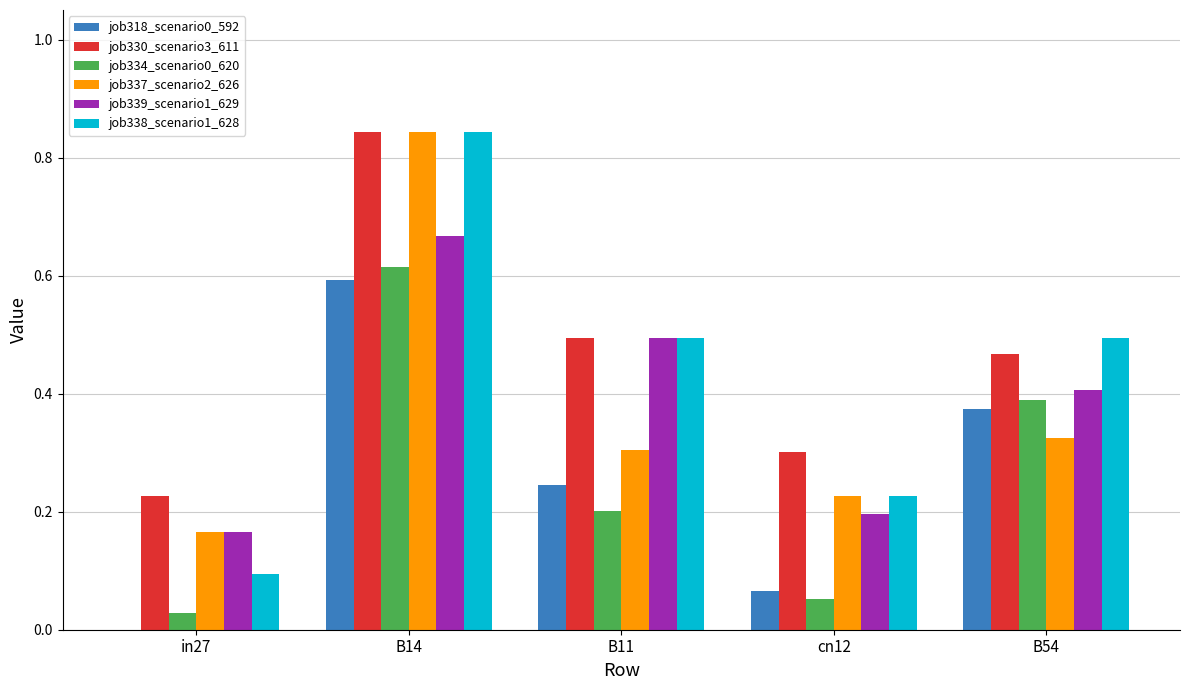

Is it true that job337_scenario2_626 equals 1.3 at B14?

False